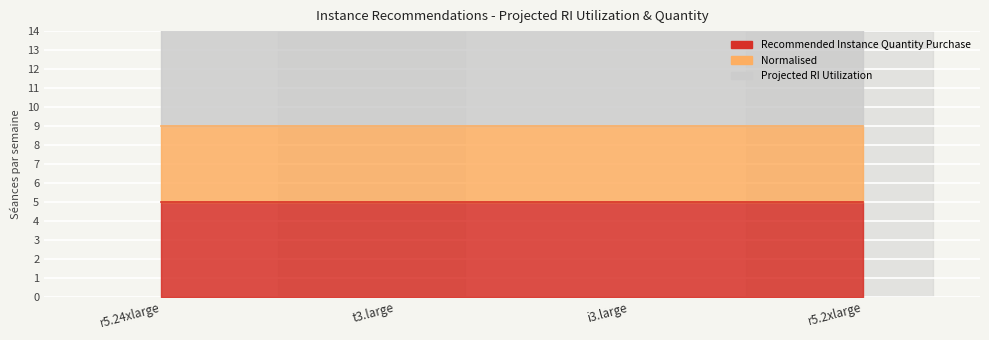

Is the value of Recommended Instance Quantity Purchase at r5.24xlarge greater than the value of Projected RI Utilization at t3.large?

No